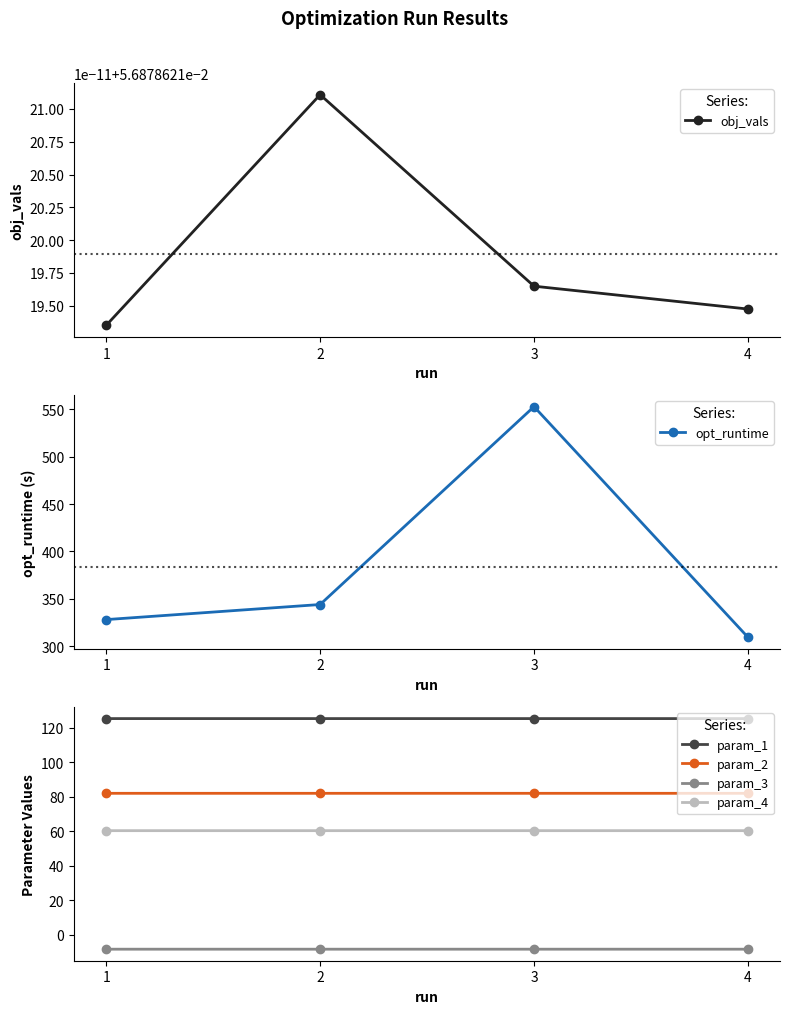

List the series in order of their peak value, highest first.

opt_runtime, param_1, param_2, param_4, obj_vals, param_3